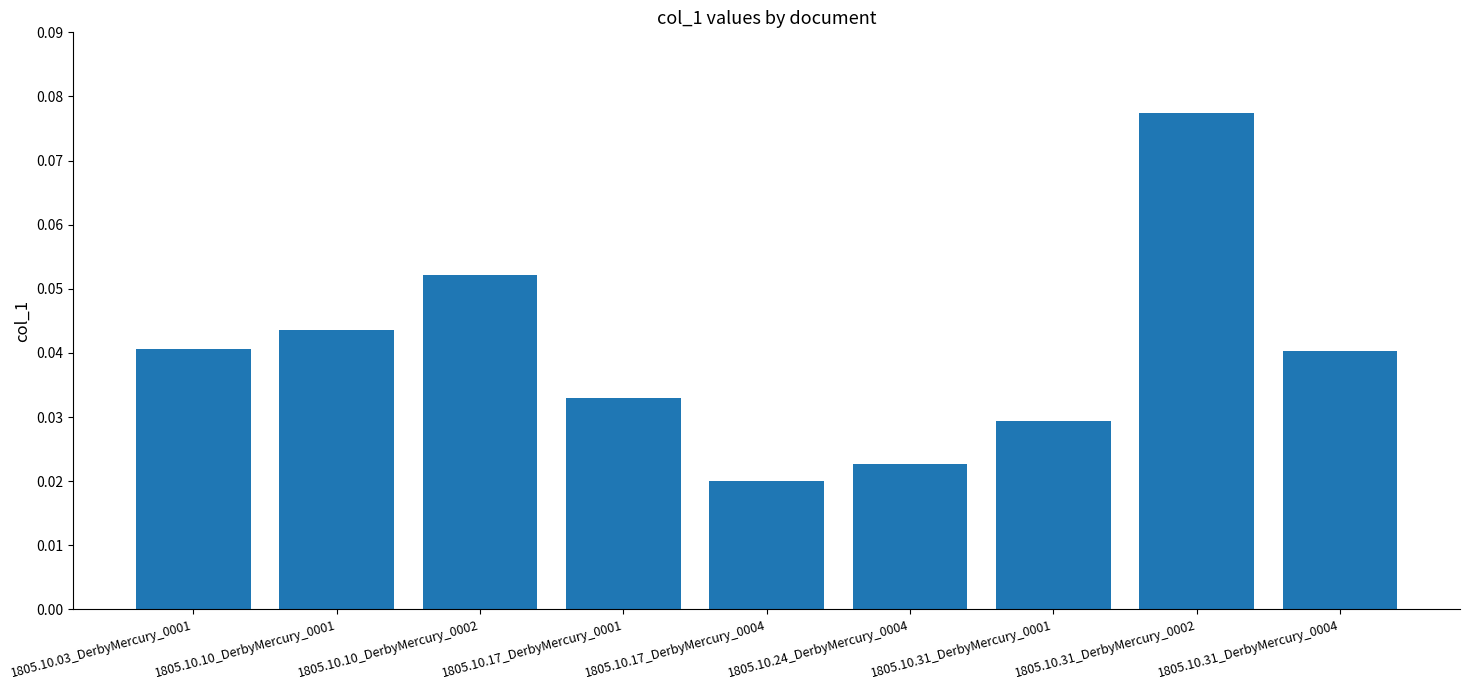

Which has a higher value, 1805.10.10_DerbyMercury_0001 or 1805.10.17_DerbyMercury_0001?

1805.10.10_DerbyMercury_0001